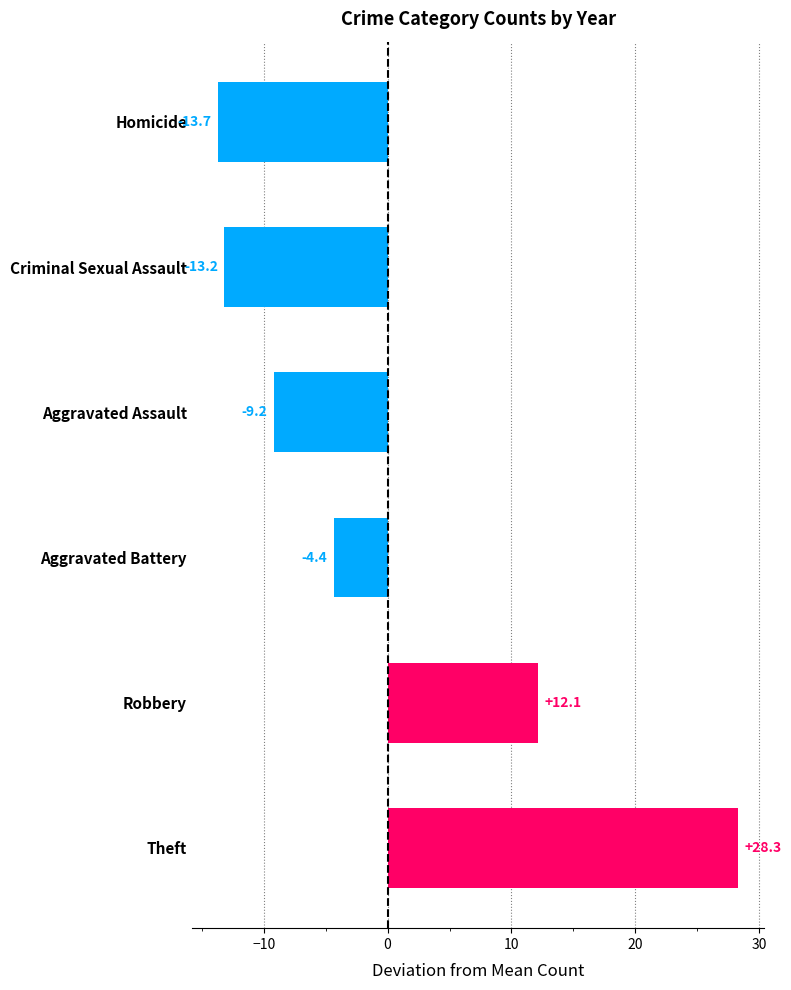

Which has a higher value, Robbery or Homicide?

Robbery